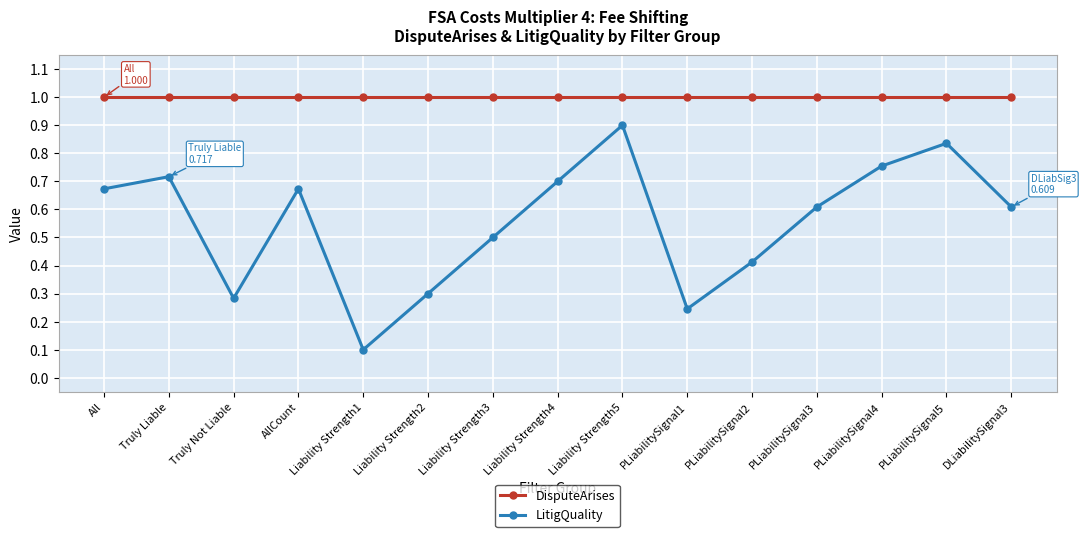

What is the label of the 15th point from the left?

DLiabilitySignal3